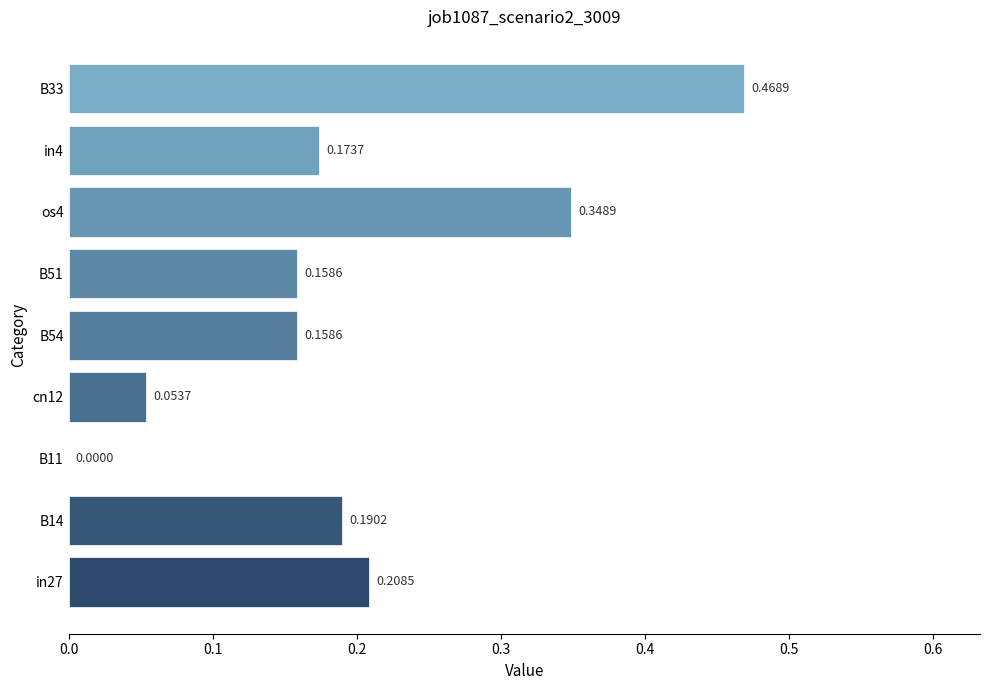

Which has a higher value, B54 or cn12?

B54